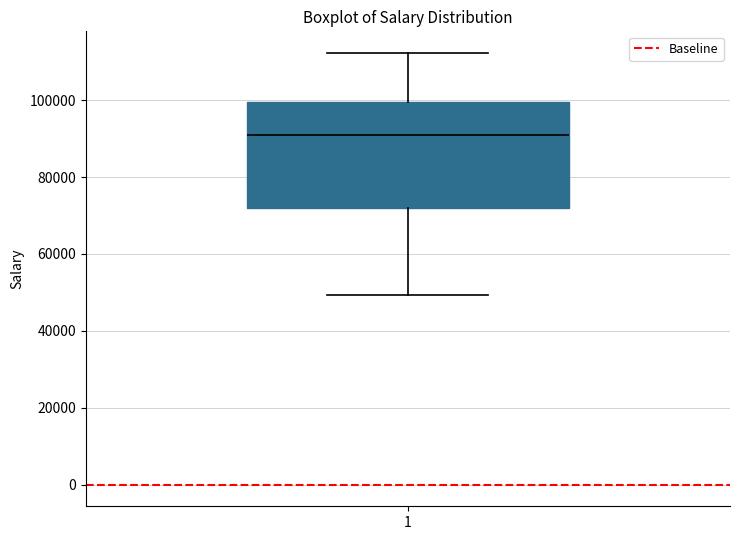

Where is the upper edge of the box at x = 1 on the y-axis? The values are not printed on the chart, so give them approximately, as read against the axis.

100000